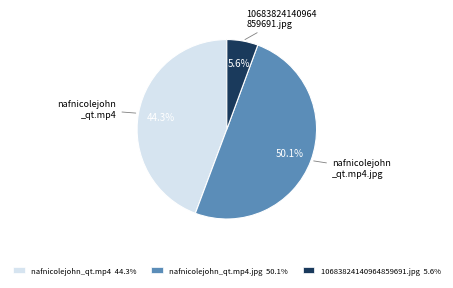

Does 10683824140964859691.jpg 5.6% account for over 50% of the chart?

No